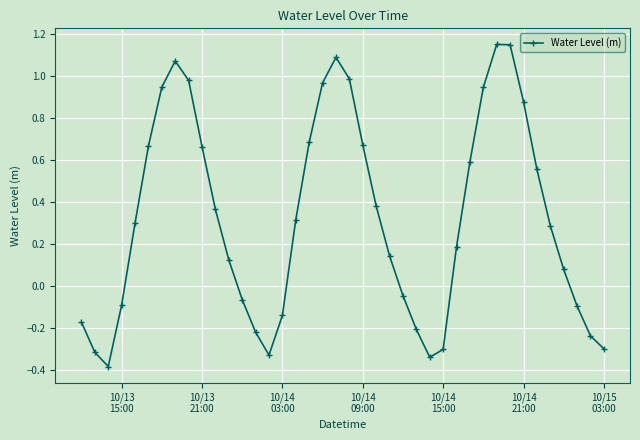

True or false: the data has more than 0 interior local peaks.

True